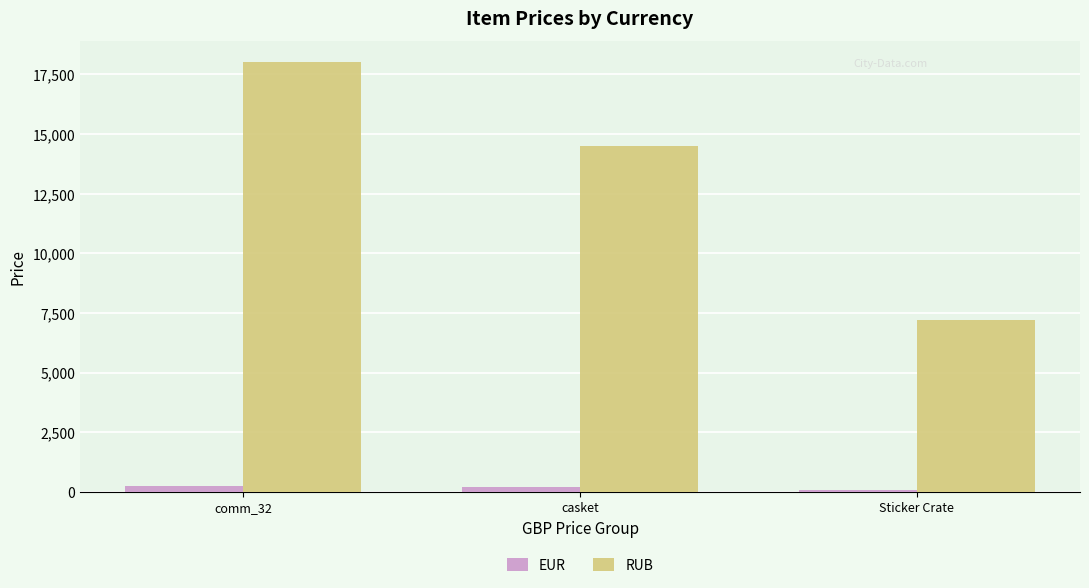

What is the difference between the second highest and minimum values in the RUB series?

7300